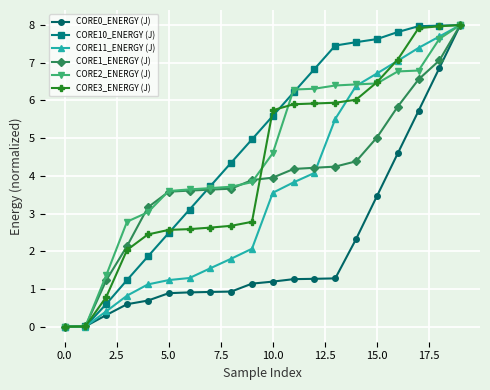

What is the value of the CORE0_ENERGY (J) point at the 12th from the left?

1.3